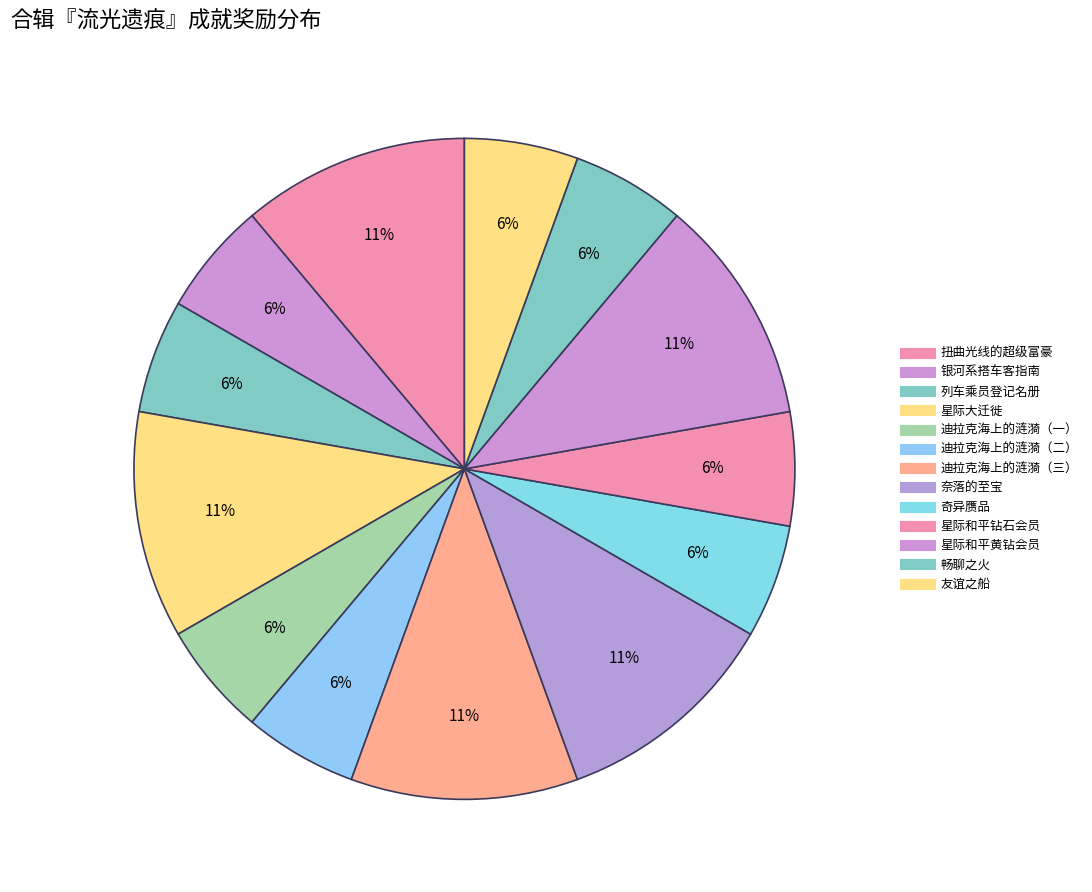

Rank the categories by value from highest to lowest.

扭曲光线的超级富豪, 星际大迁徙, 迪拉克海上的涟漪（三）, 奈落的至宝, 星际和平黄钻会员, 银河系搭车客指南, 列车乘员登记名册, 迪拉克海上的涟漪（一）, 迪拉克海上的涟漪（二）, 奇异赝品, 星际和平钻石会员, 畅聊之火, 友谊之船